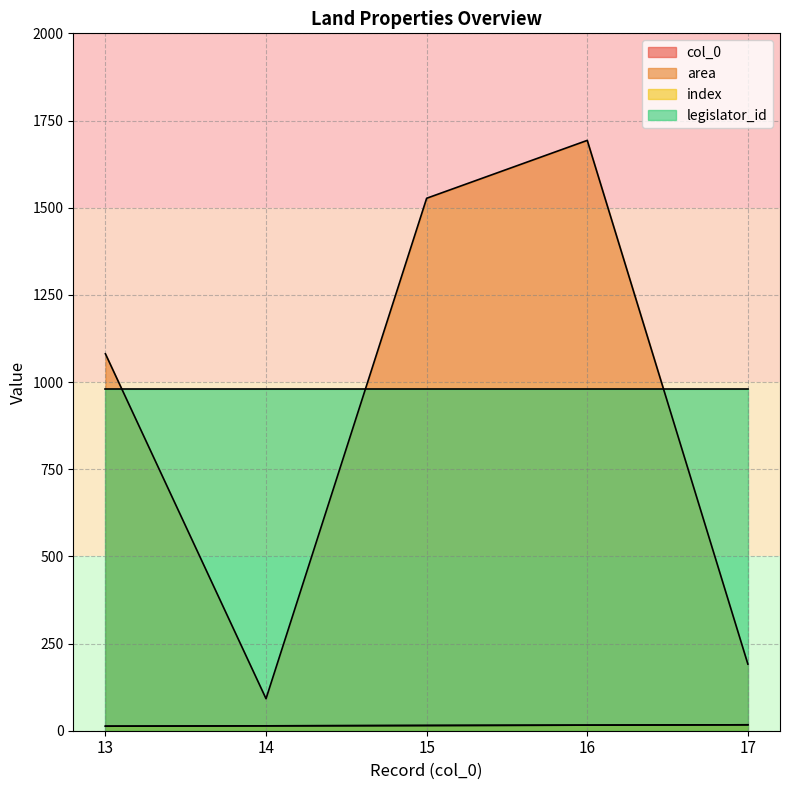

What is the value of the index point at the 2nd from the left?

14.0